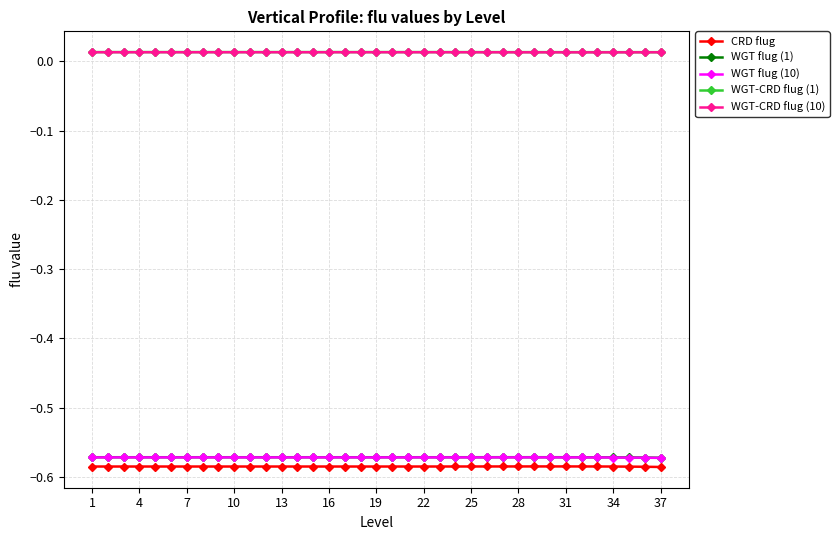

What are all the series names shown in the legend?

CRD flug, WGT flug (1), WGT flug (10), WGT-CRD flug (1), WGT-CRD flug (10)